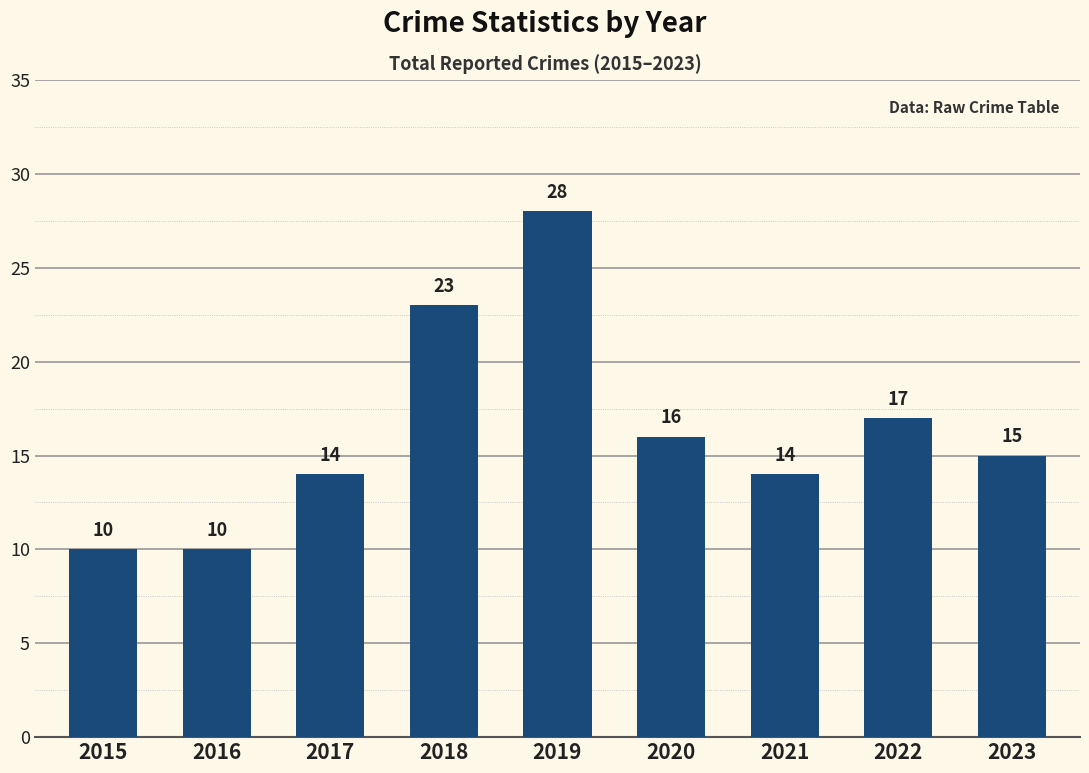

Reading right to left, list all the values displayed in this chart.

2023=15	2022=17	2021=14	2020=16	2019=28	2018=23	2017=14	2016=10	2015=10